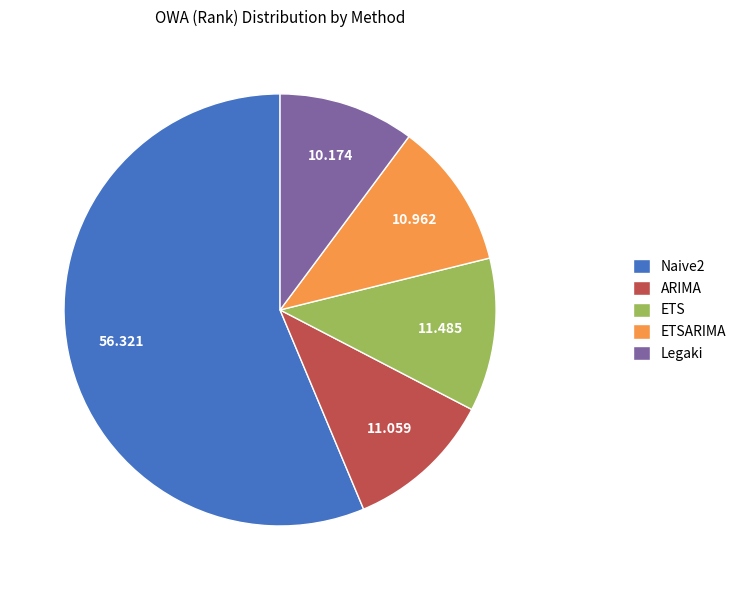

Which slice is the smallest?

Legaki